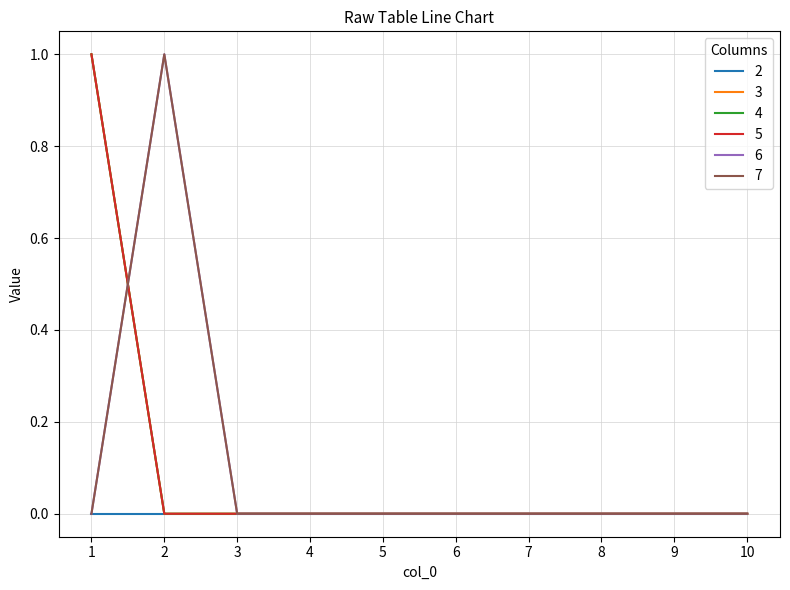

Does the chart have visible grid lines?

Yes